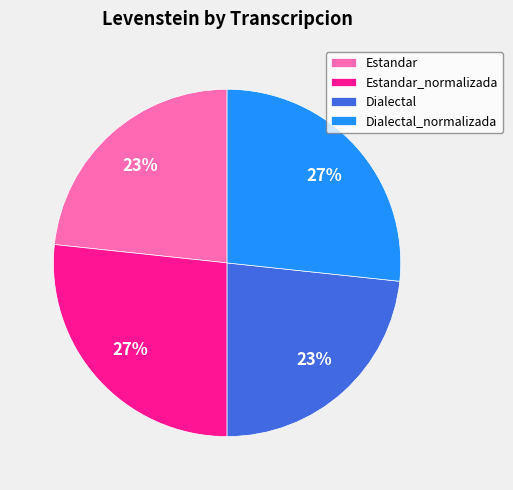

Does any single category account for the majority?

No